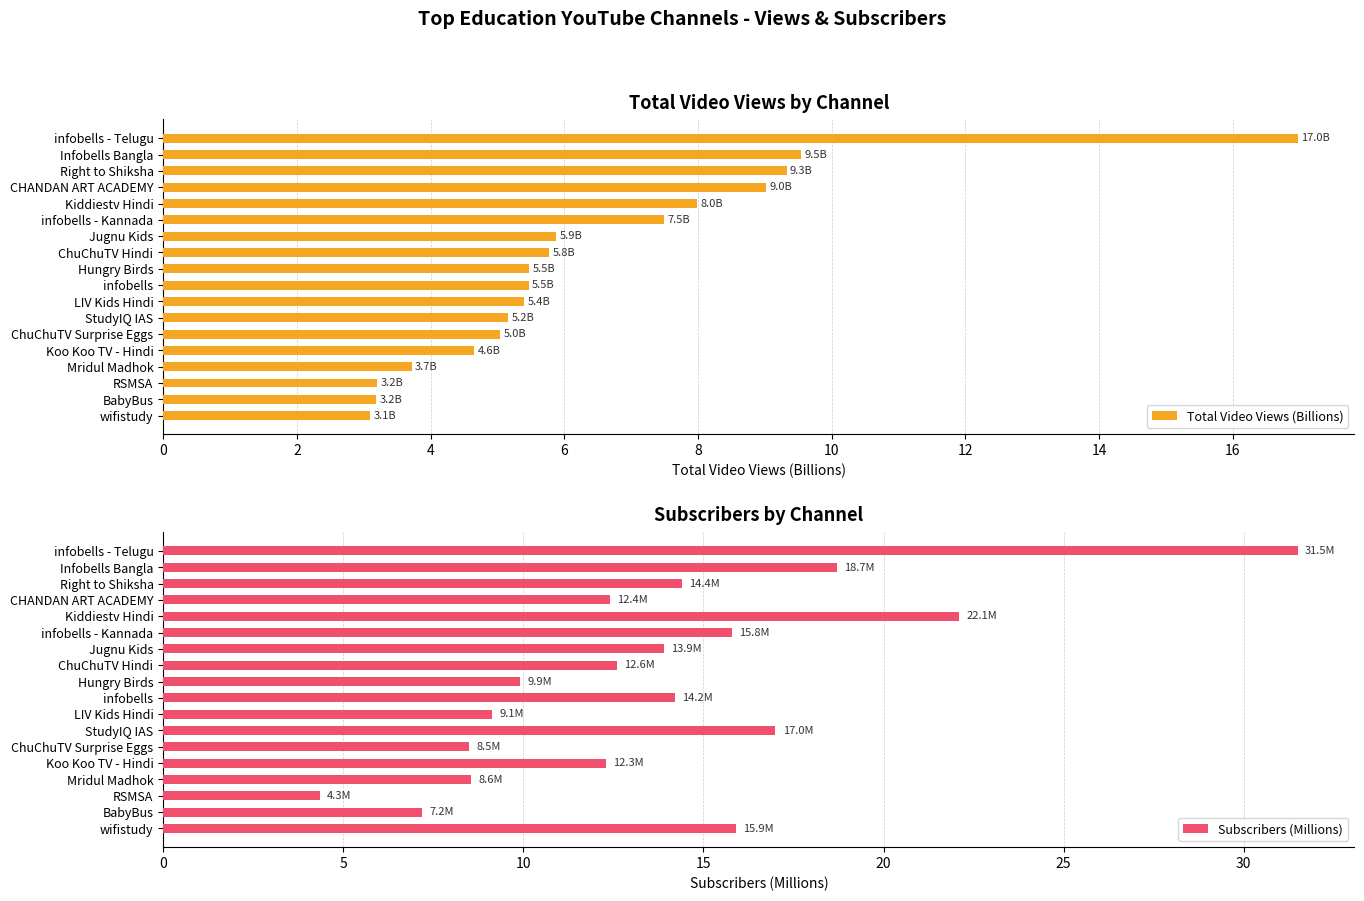

At which label does Total Video Views (Billions) reach its peak?

infobells - Telugu